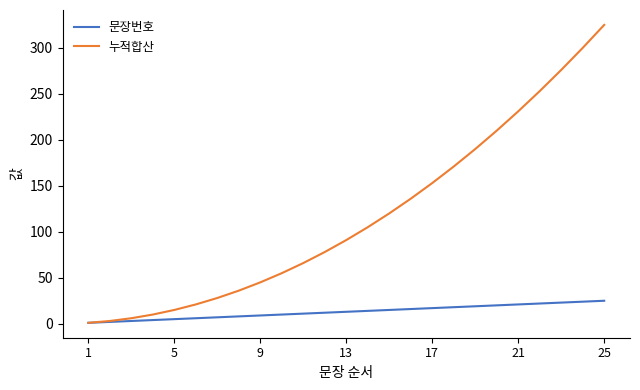

Which series has the largest total across all categories?

누적합산